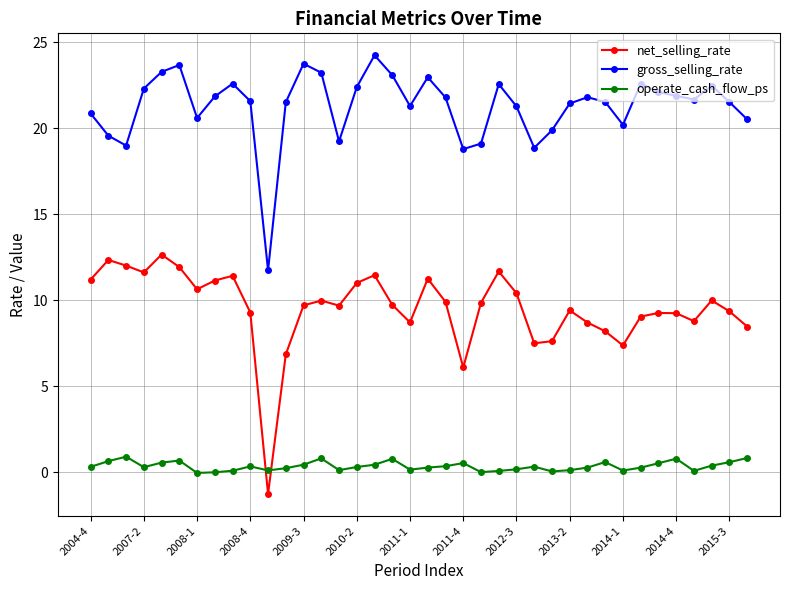

What is the lowest value of the gross_selling_rate series?

11.7